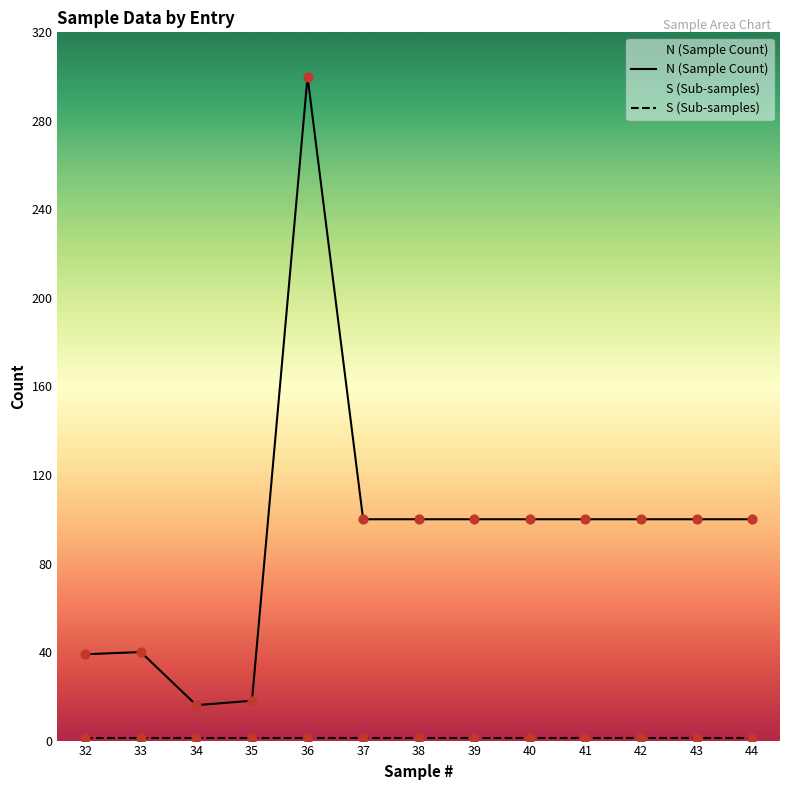

Approximately how many times larger is the value at 34 compared to 44?

0.2